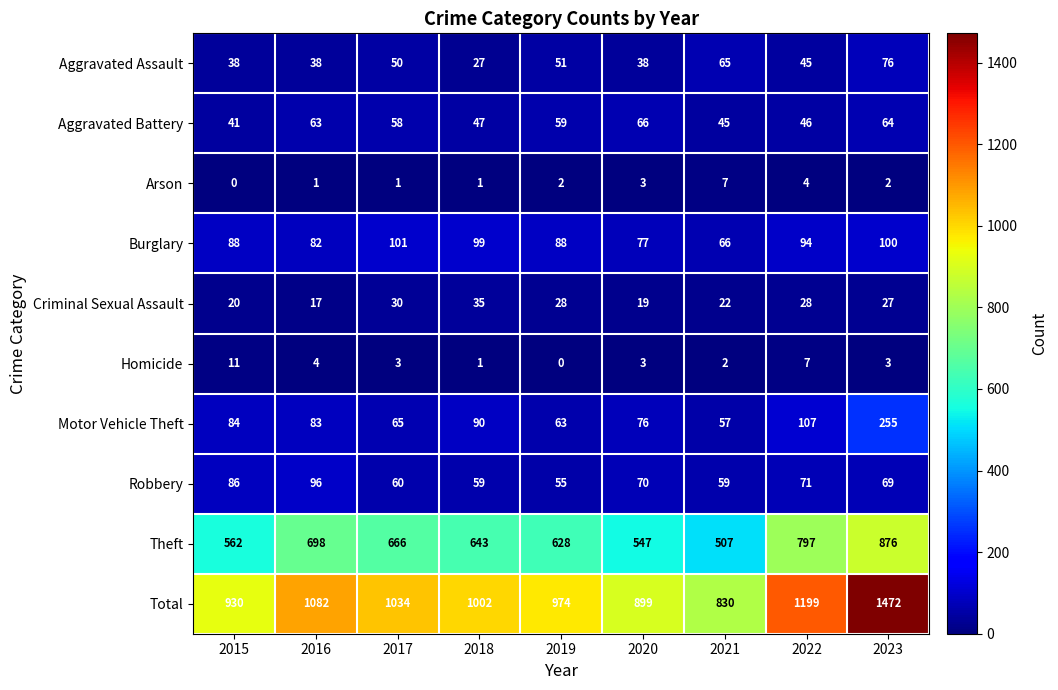

The Aggravated Battery series shows 59 at 2019. True or false?

True